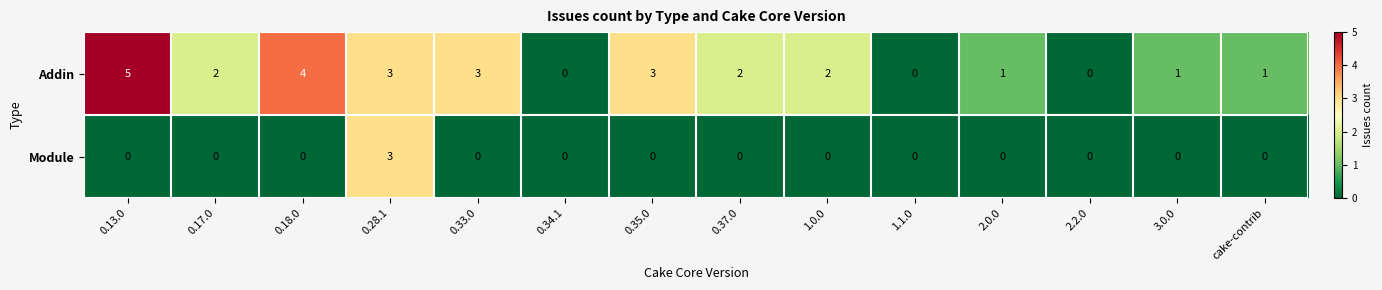

What is the difference between the highest and lowest values at 0.13.0?

5